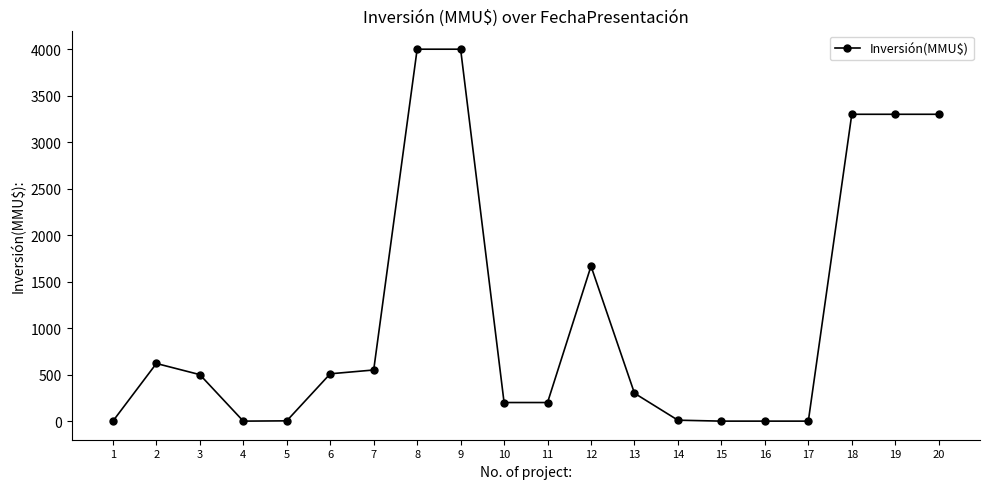

What is the value of the 13th point from the left?

300